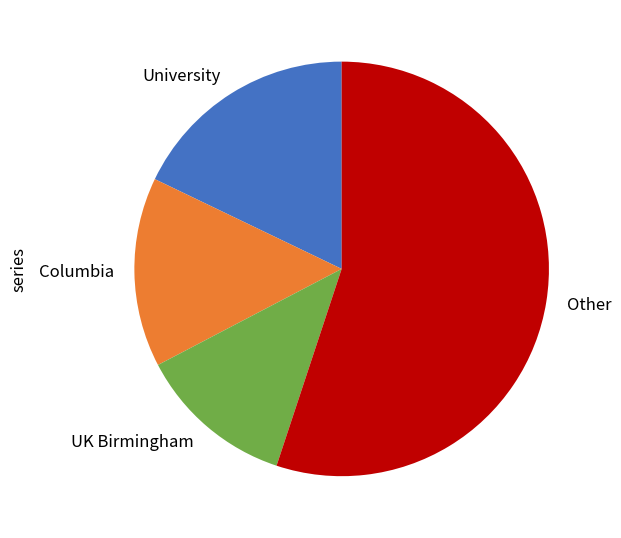

Is there any slice that represents more than half of the pie?

Yes